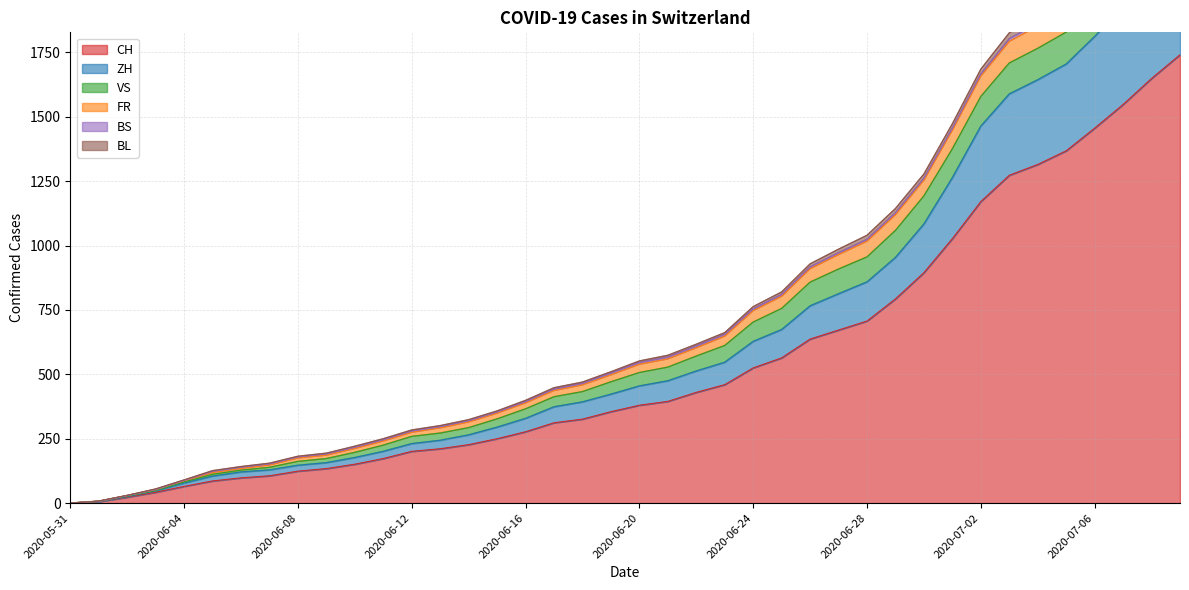

What is the maximum value for CH?

1741